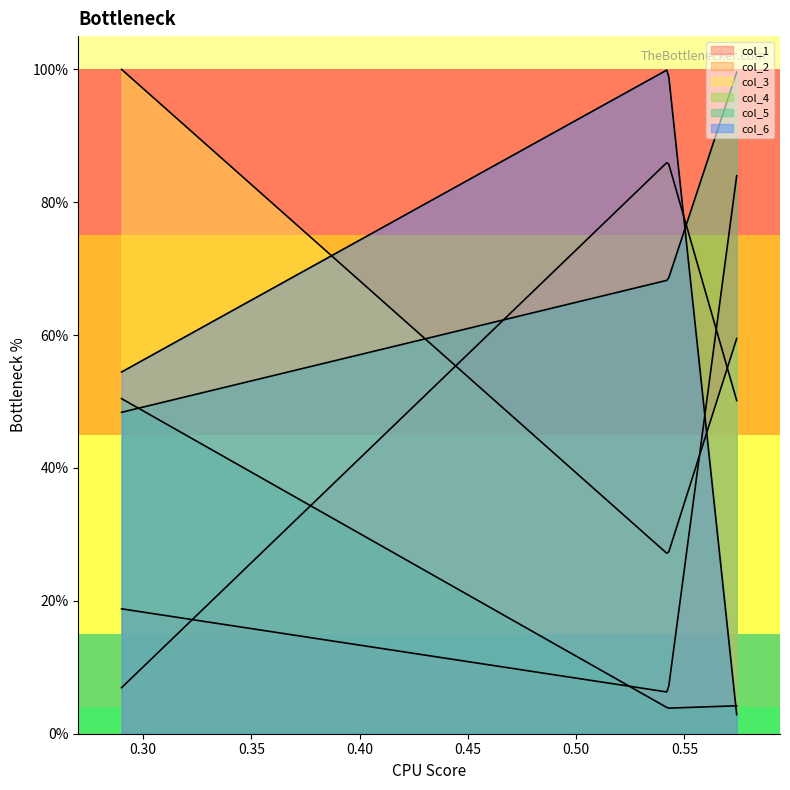

How many series are shown in this chart?

6